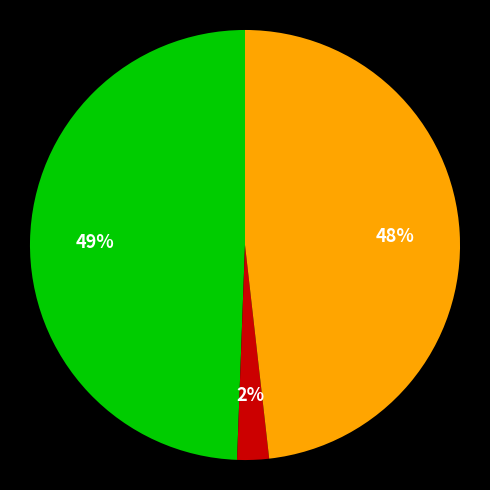

To the nearest percent, what is the average slice percentage?

33%